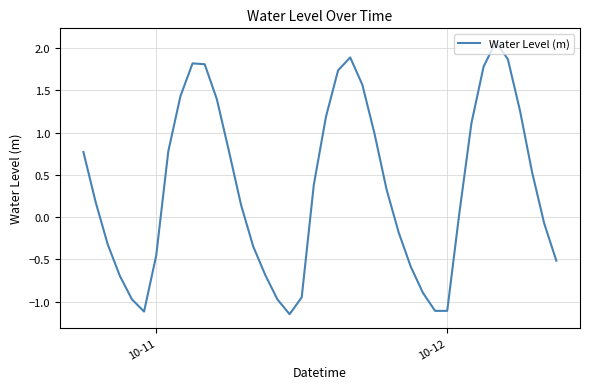

What is the maximum value shown in the chart?

2.1